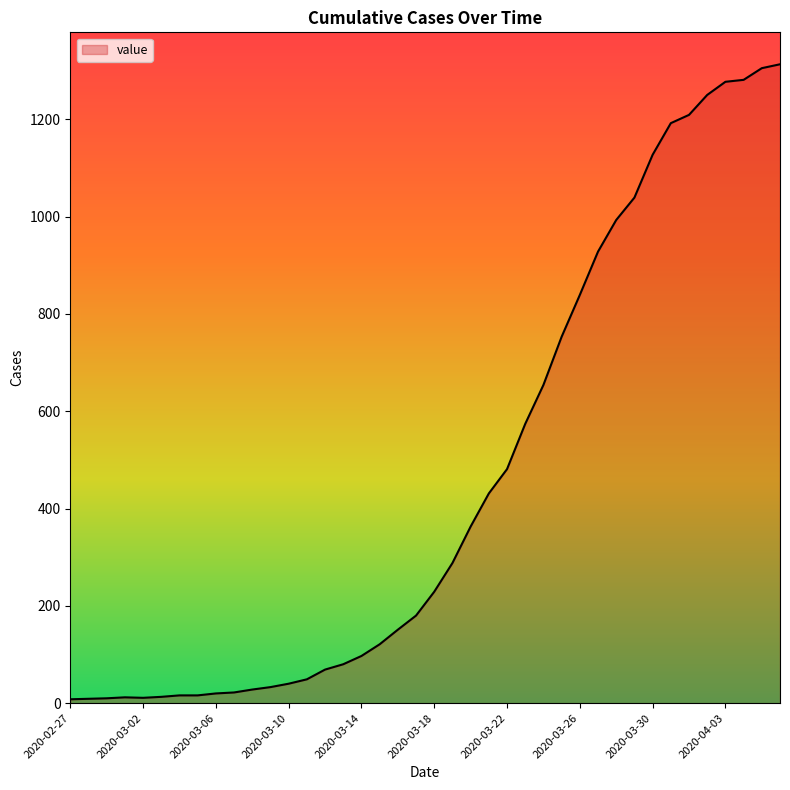

What is the difference between the maximum and minimum values?

1305